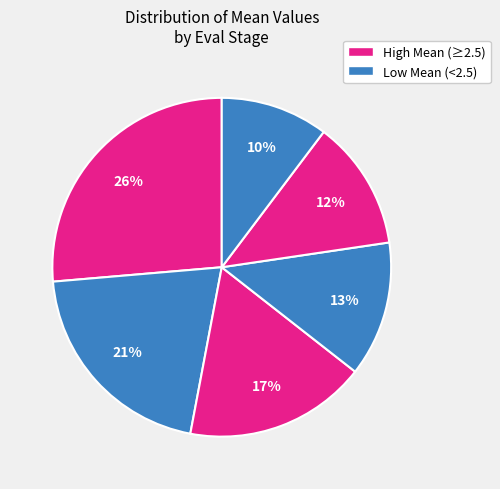

How many slices are in this pie chart?

6